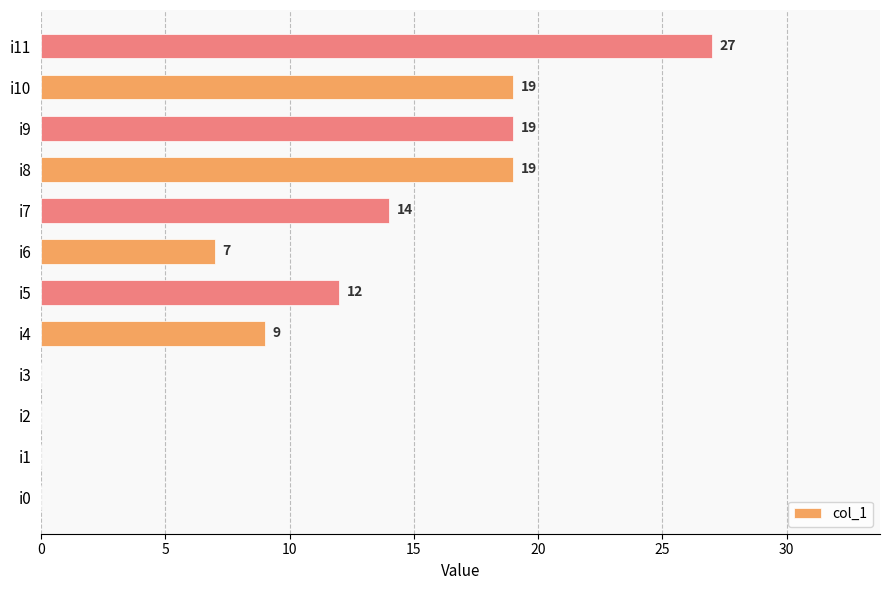

The value at i10 is 19. True or false?

True